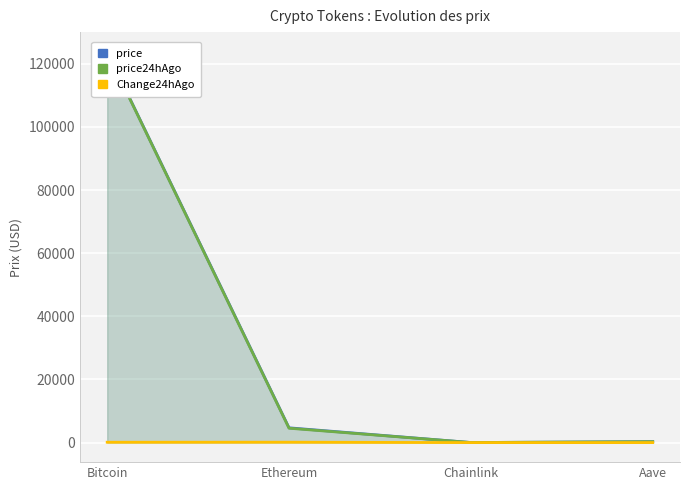

How many data points in price24hAgo are less than 4553?

2